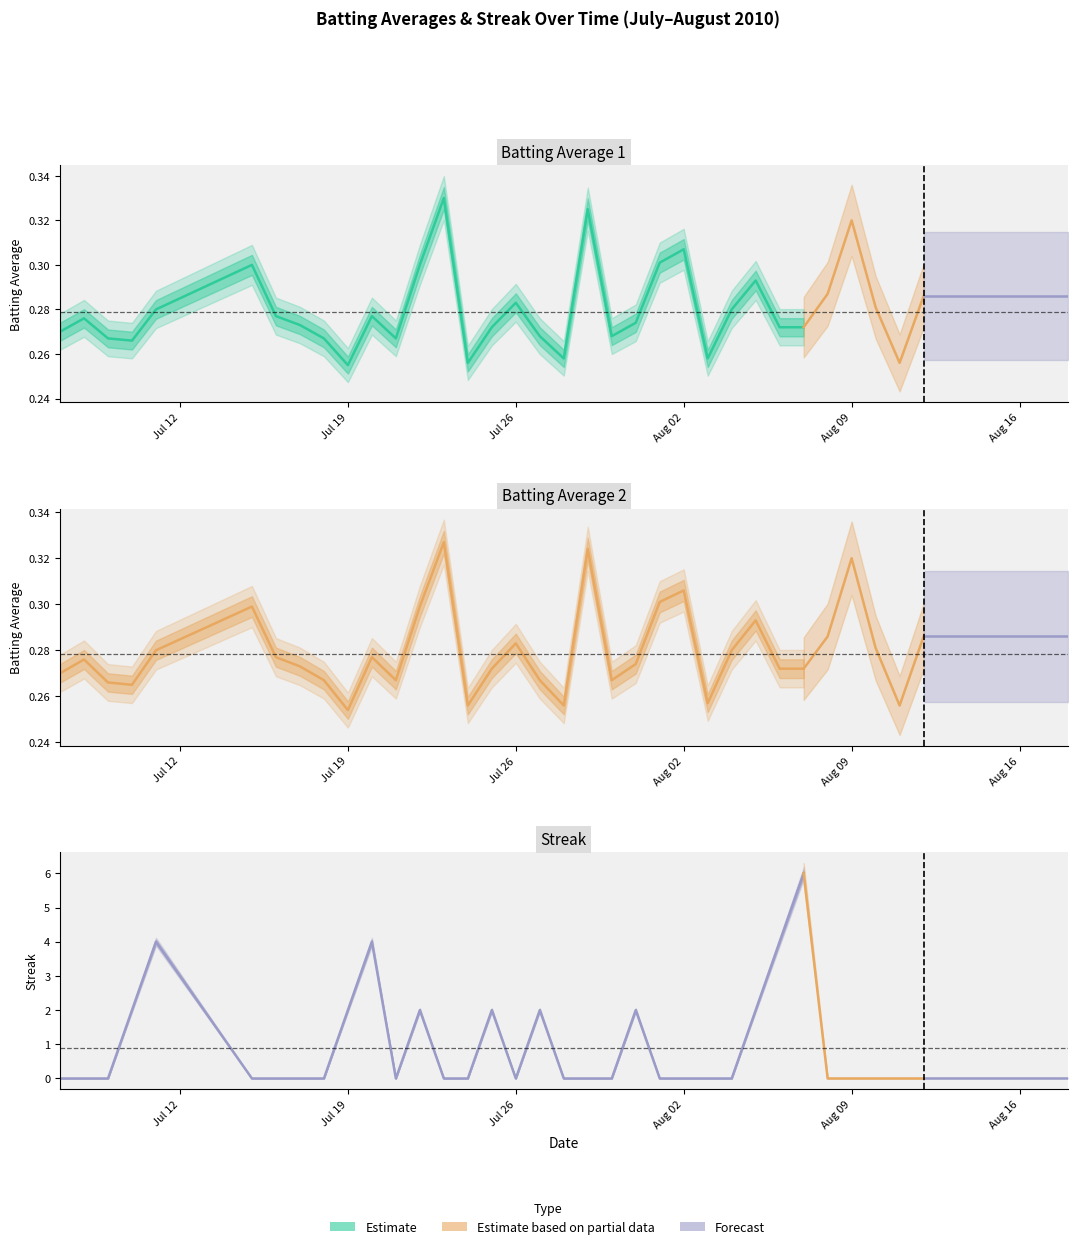

How many lines are shown in the chart?

3